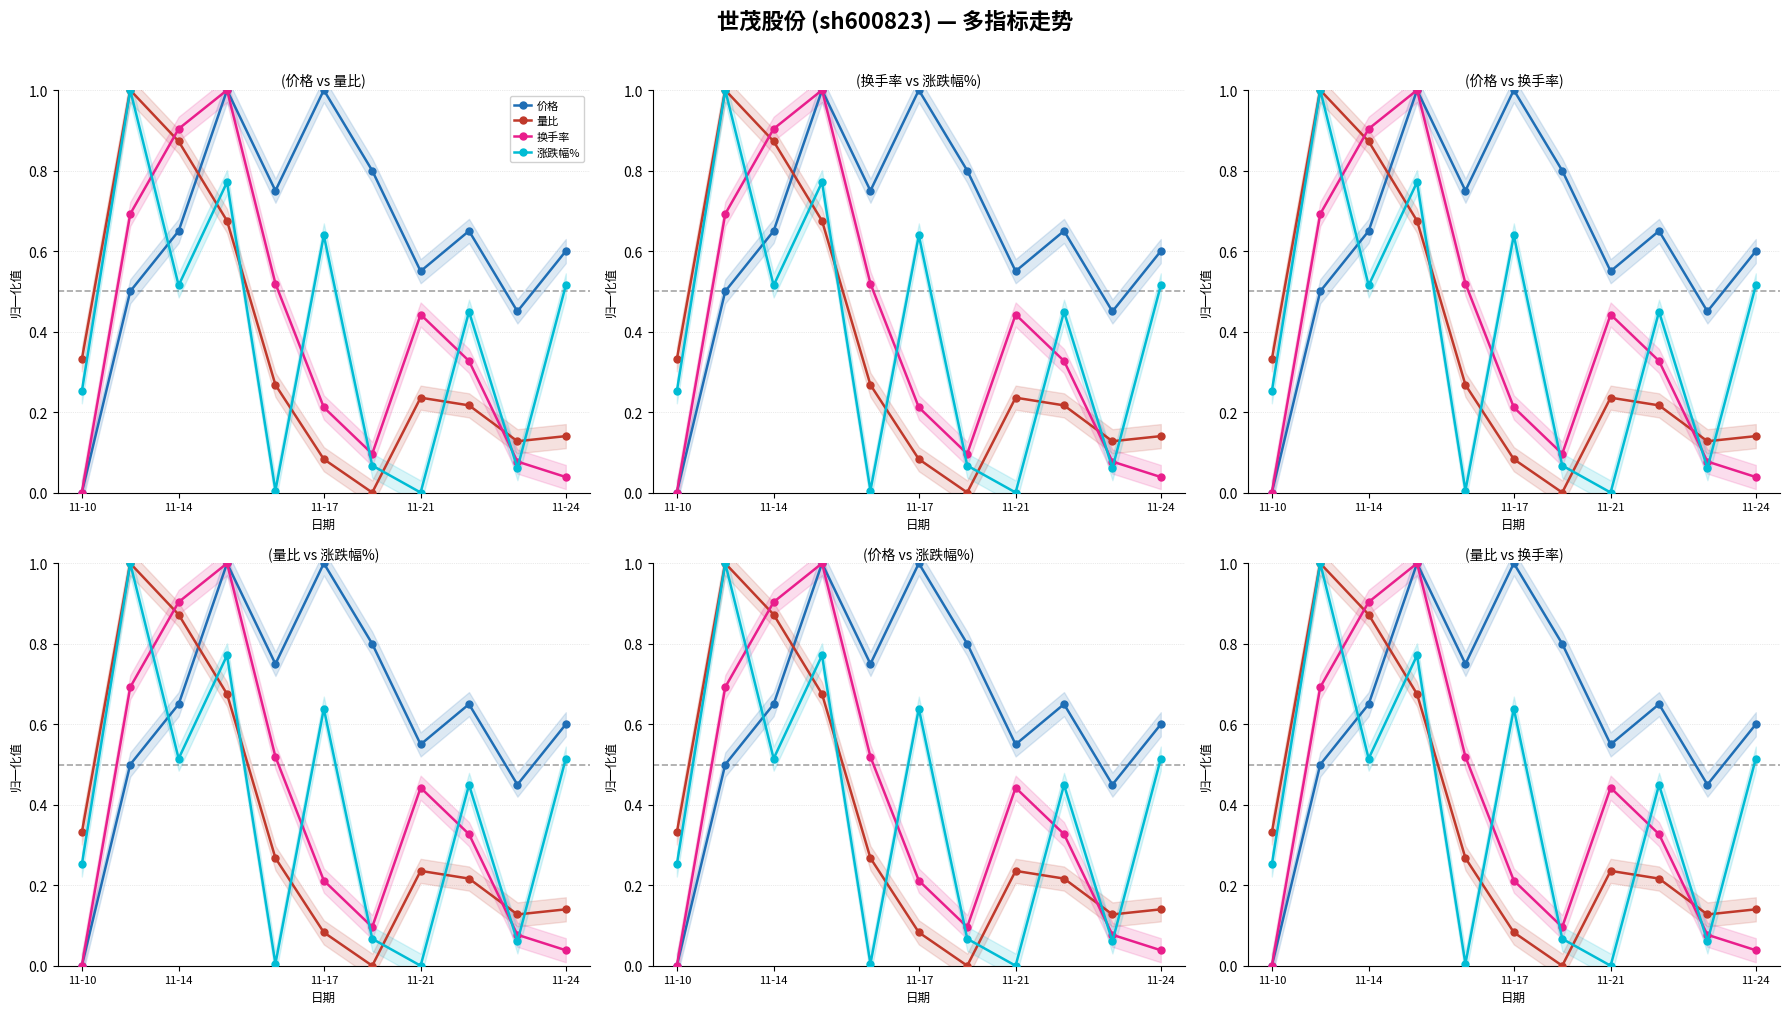

What is the maximum value shown in the chart?

1.0